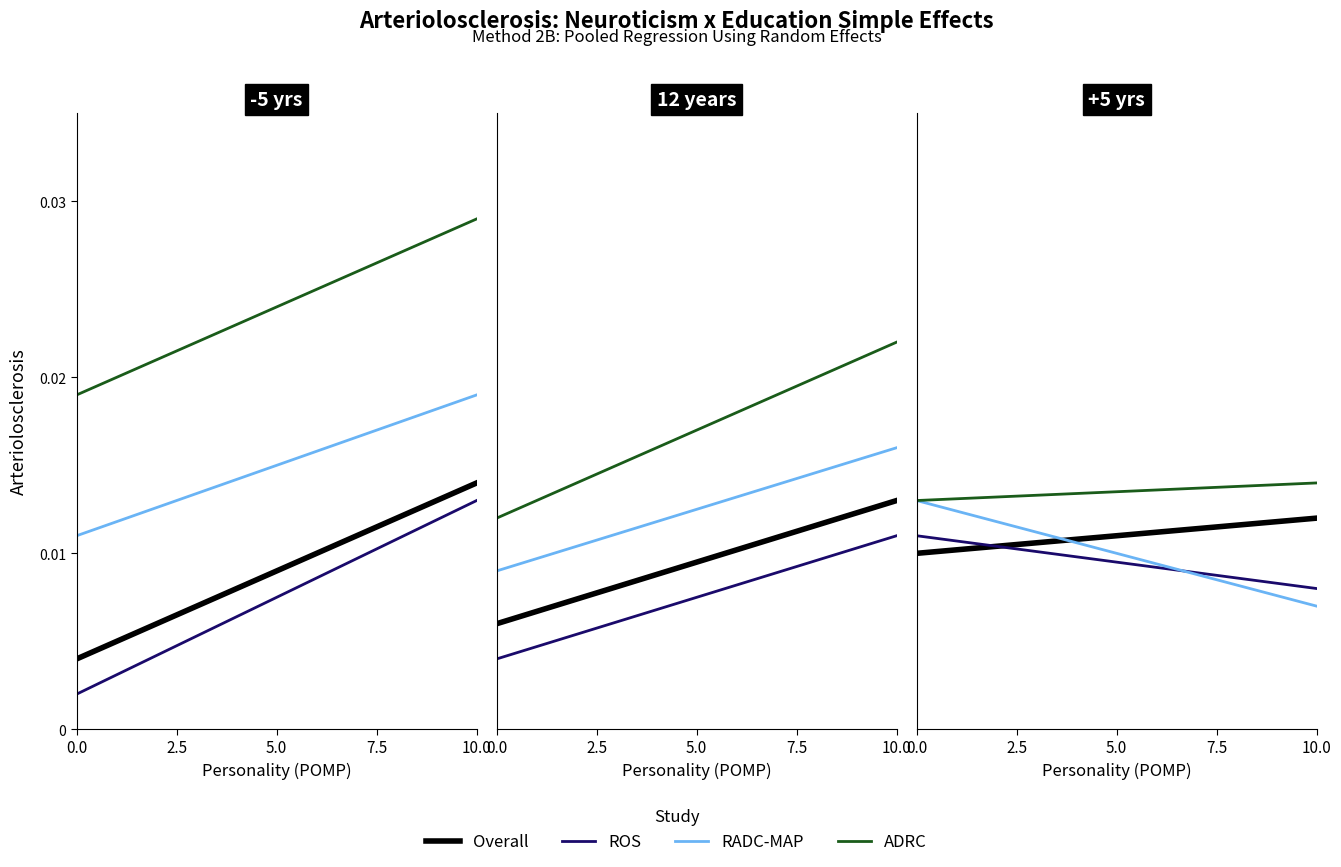

What is the sum of all ROS values?

0.1